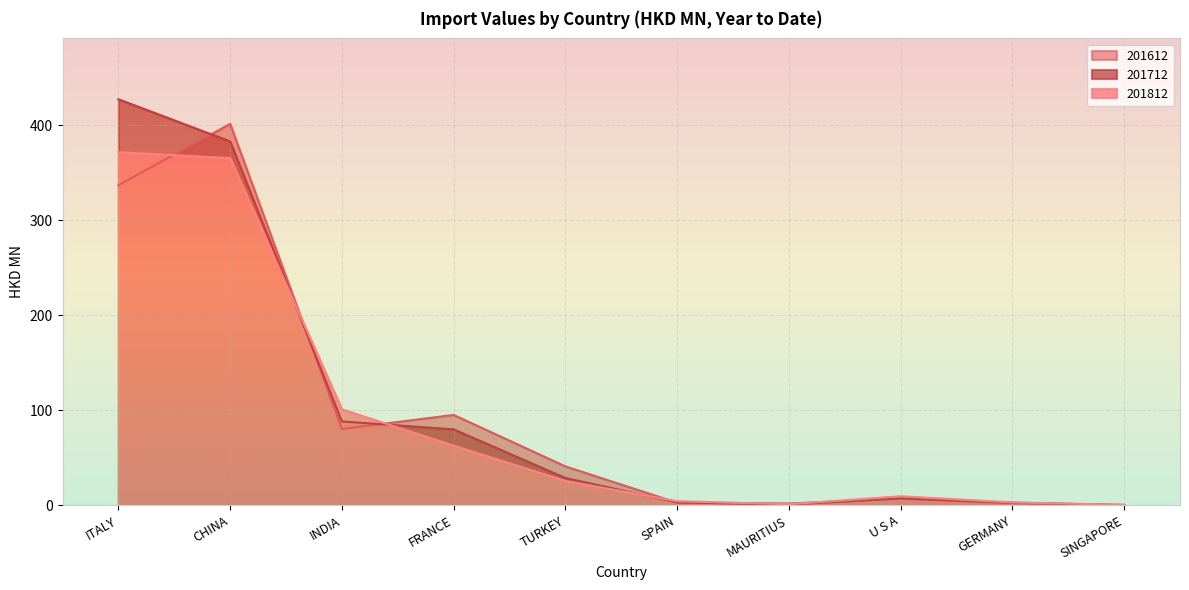

Which series has the largest range (max minus min)?

201712